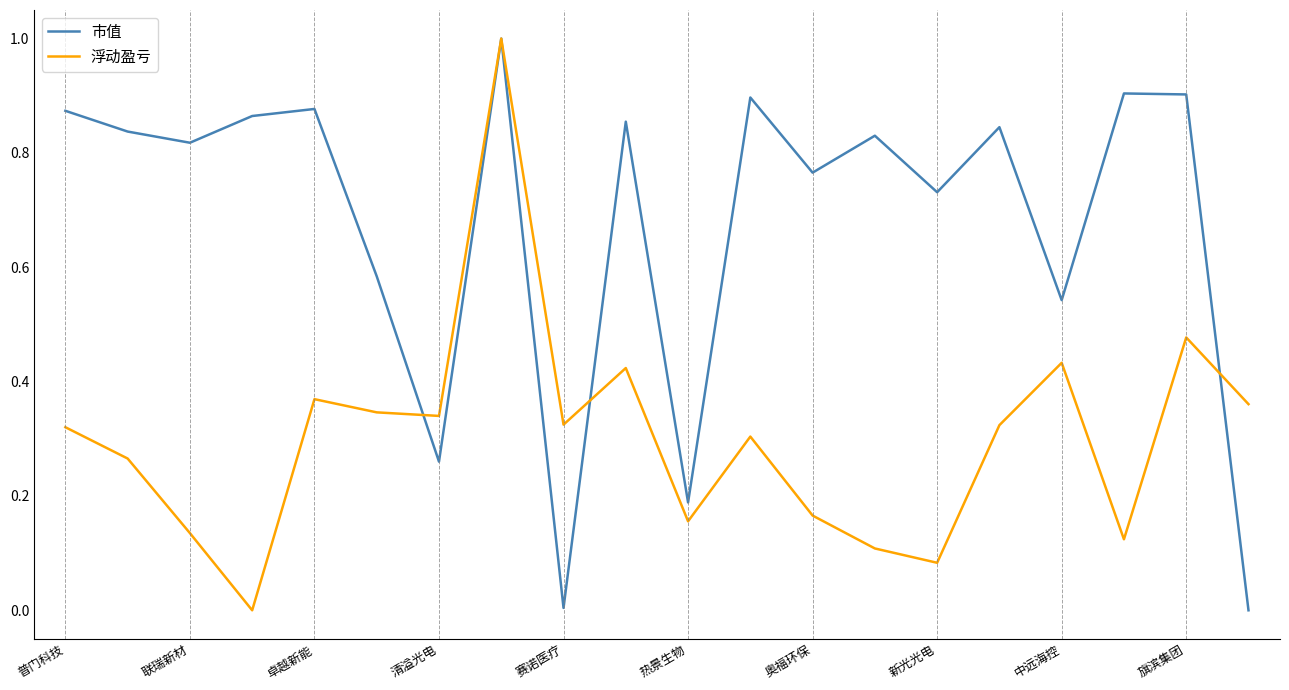

Which series has the largest total across all categories?

市值